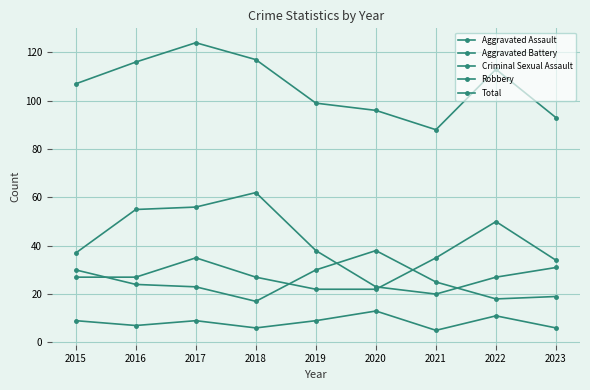

Is this an area chart (filled region under the line)?

No